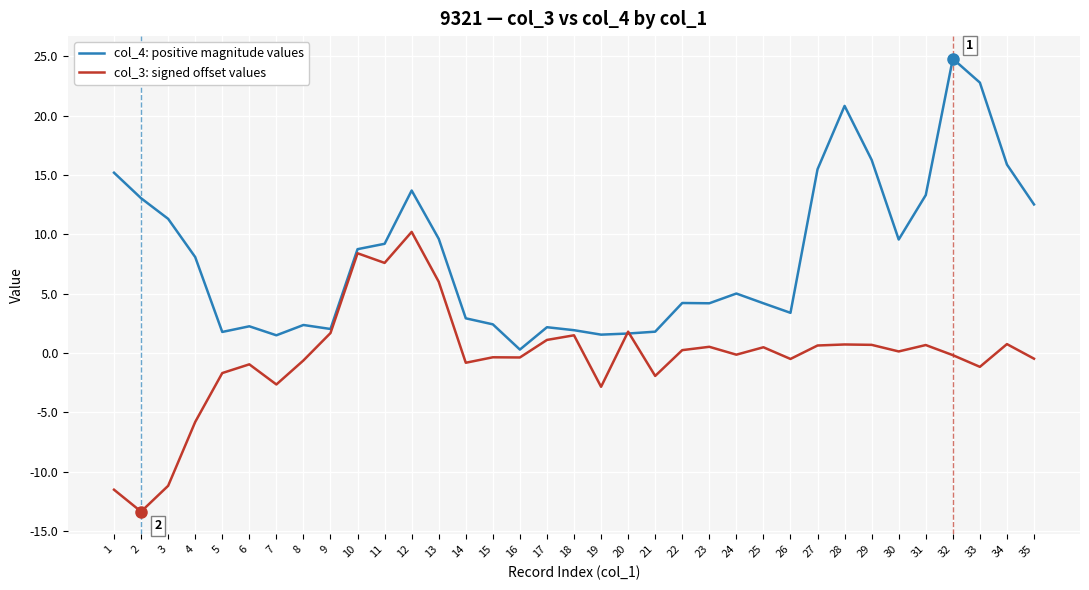

Does the chart have visible grid lines?

Yes